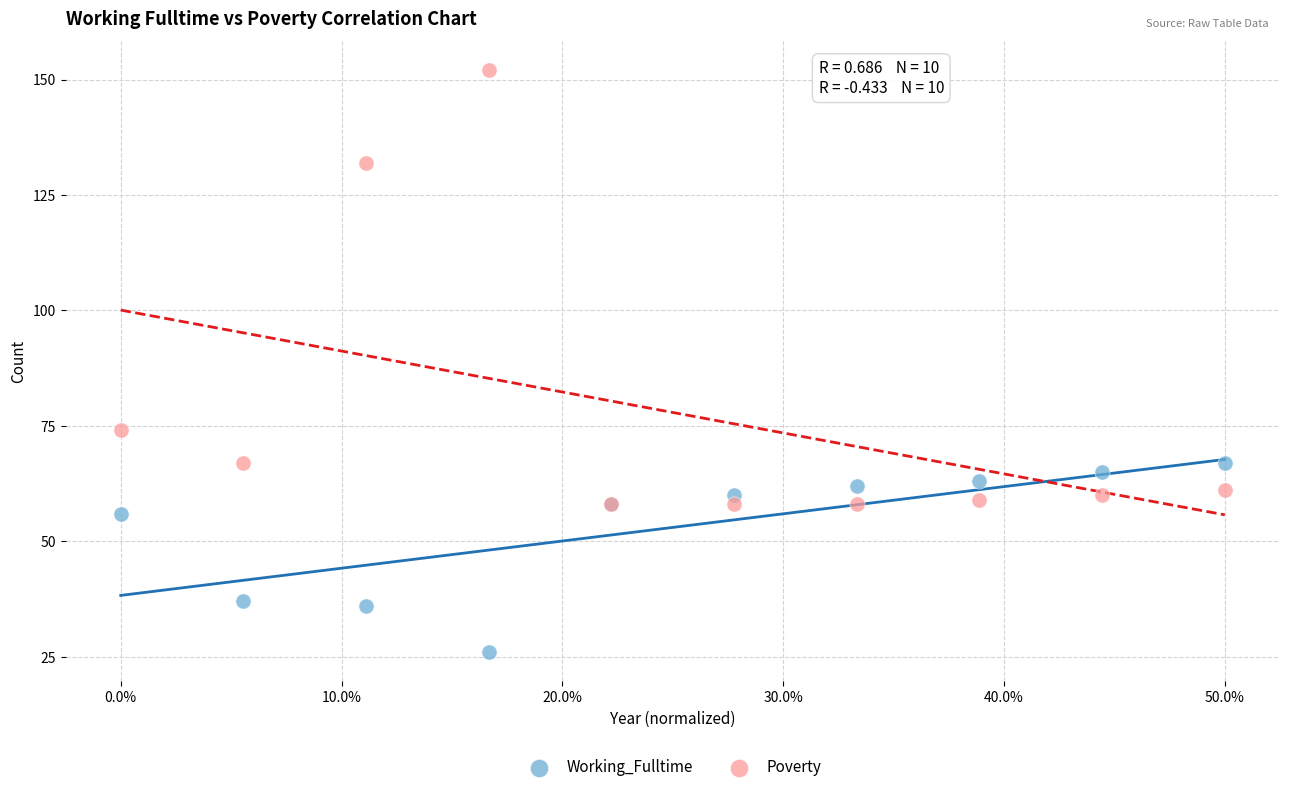

In the Poverty series, what Y value is closest to 105?

132